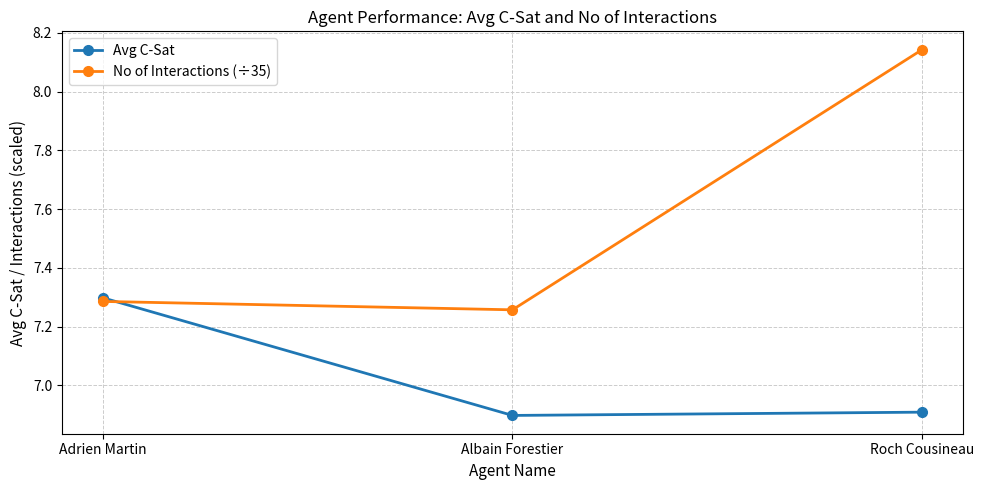

At which label is No of Interactions (÷35) closest to 7?

Albain Forestier